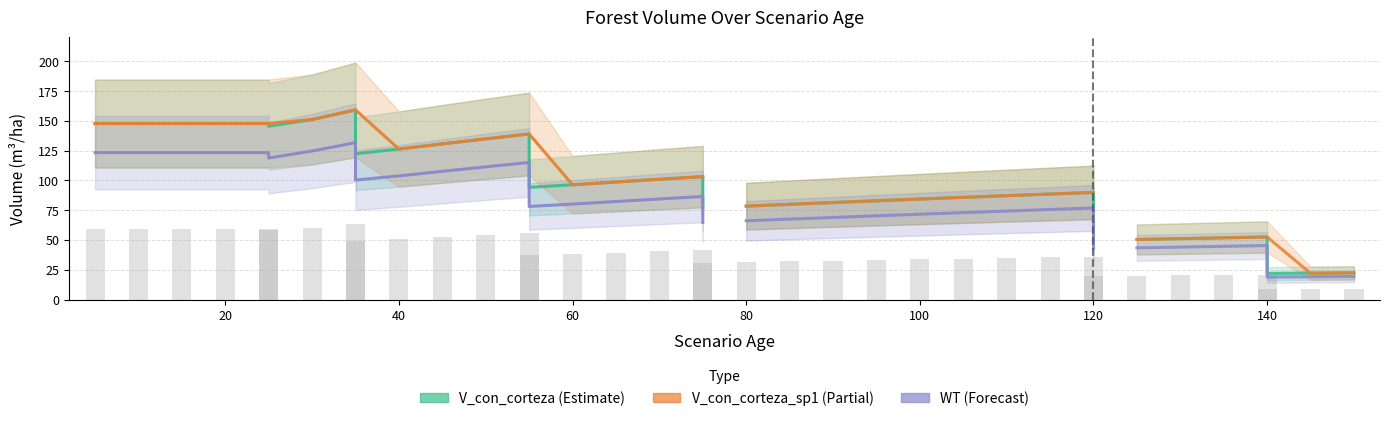

What is the average value of the V_con_corteza series?

127.3